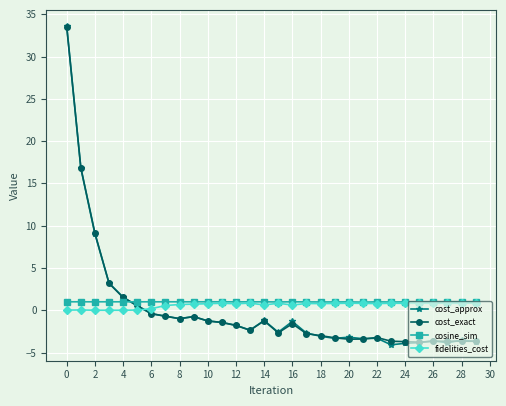

What is the average value of the cost_exact series?

0.2